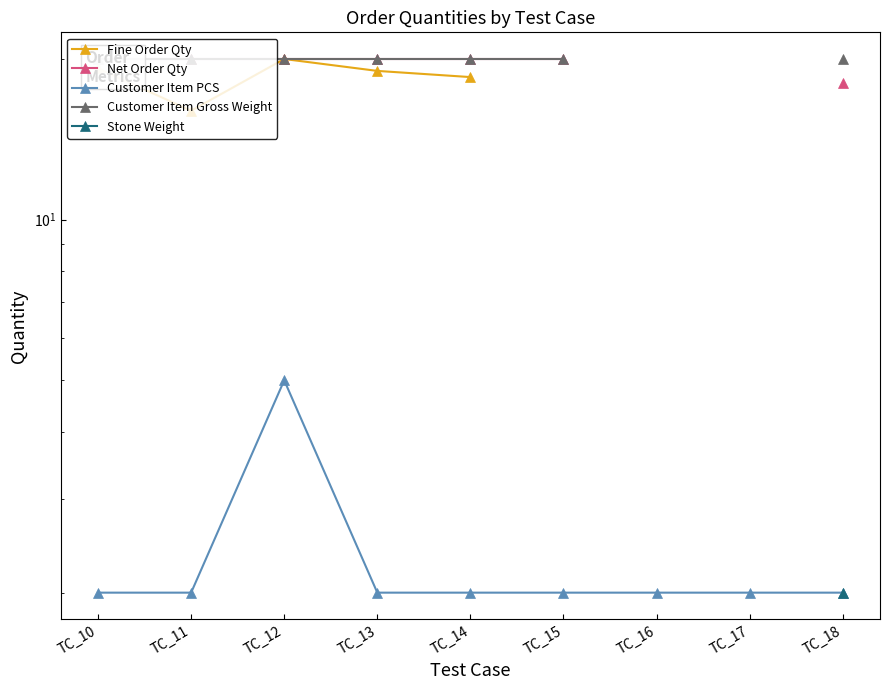

Count the number of categories in the chart.

9